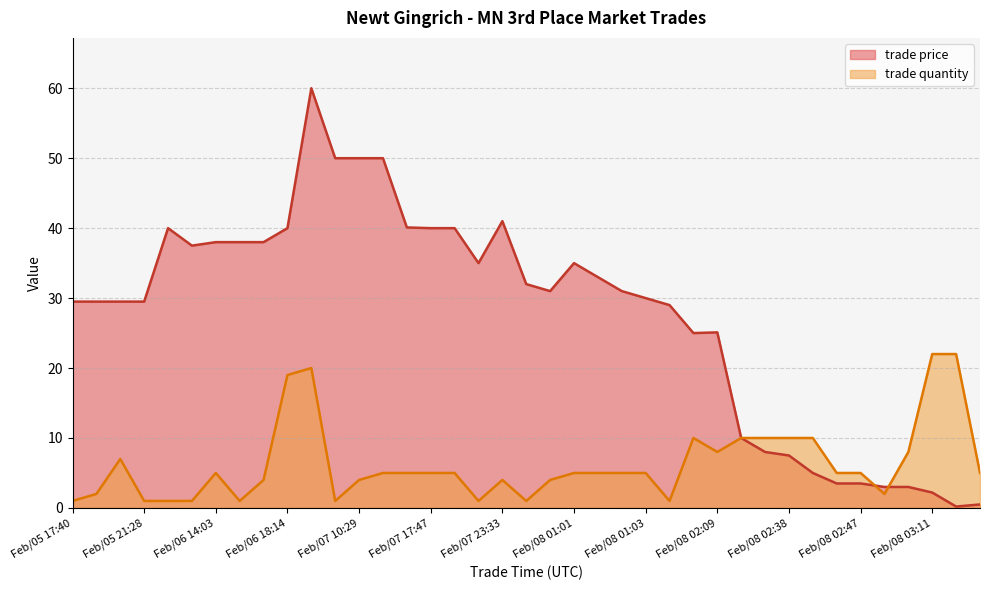

True or false: trade price and trade quantity intersect in this chart.

True